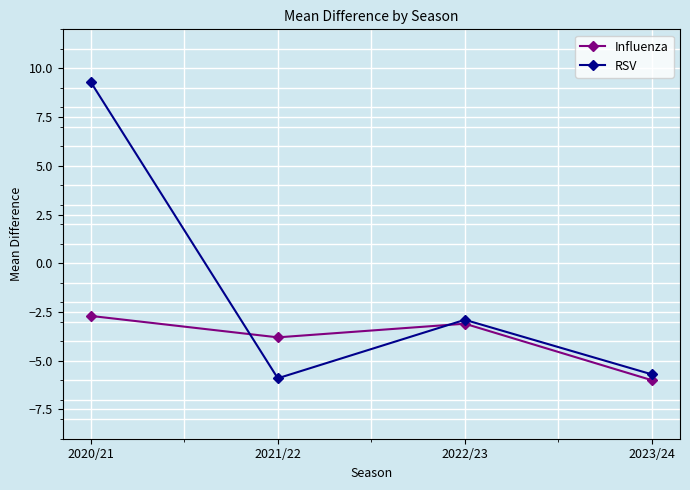

True or false: Influenza has a value of -2.5 at 2021/22.

False